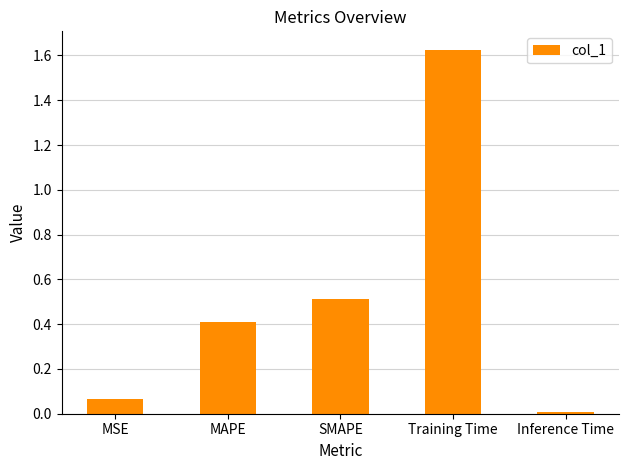

List the labels in order of value, largest first.

Training Time, SMAPE, MAPE, MSE, Inference Time